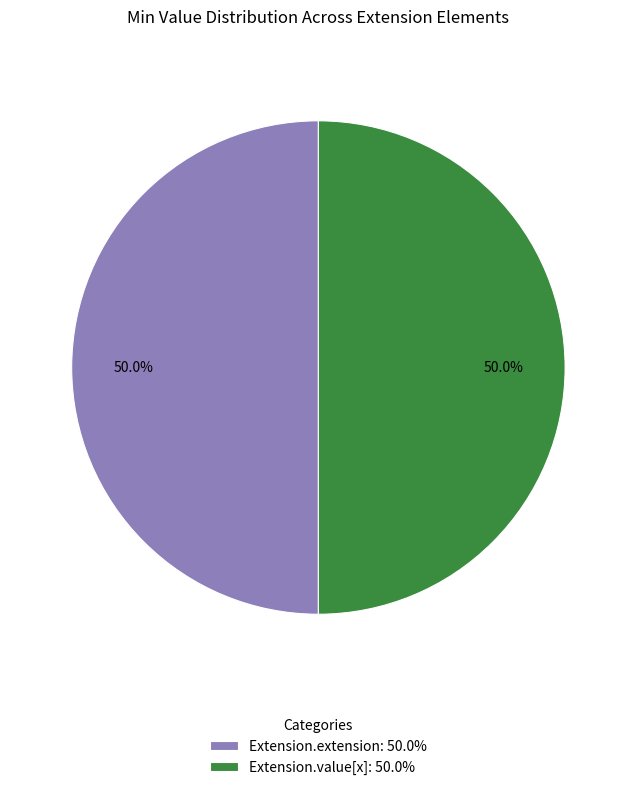

Combined, do Extension.extension: 50.0% and Extension.value[x]: 50.0% account for over 50%?

Yes